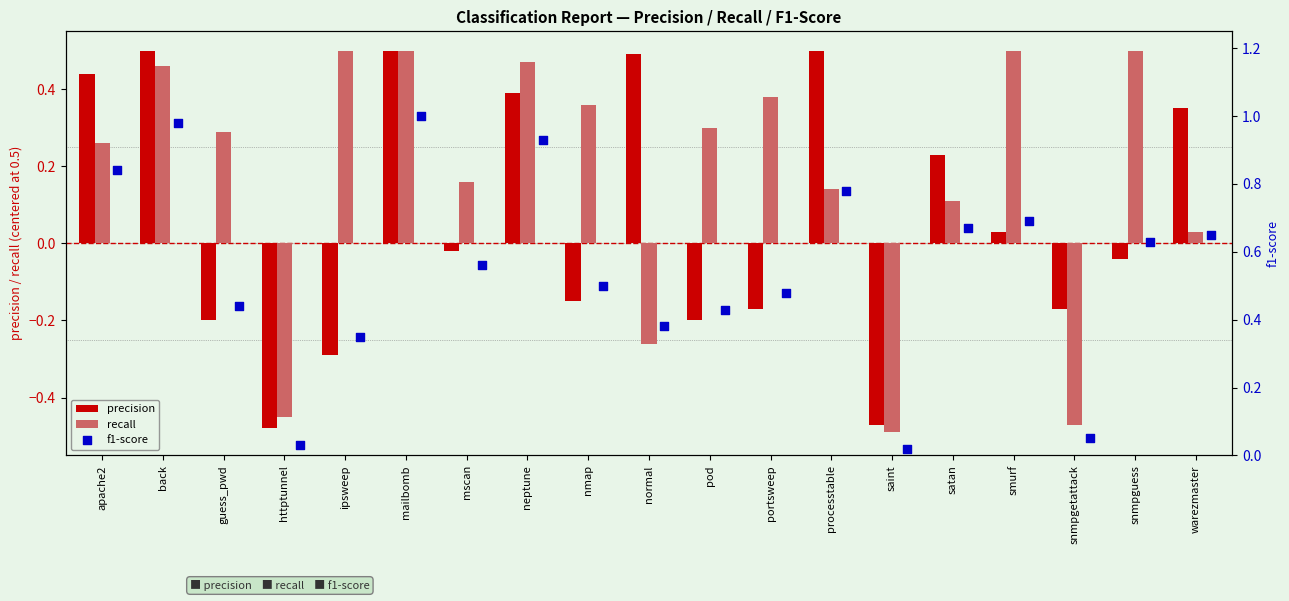

Is the value of precision at apache2 greater than the value of recall at nmap?

Yes